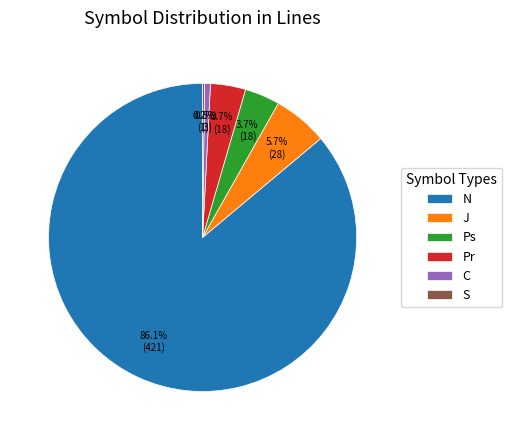

Is it true that Ps is 4% of the pie?

True